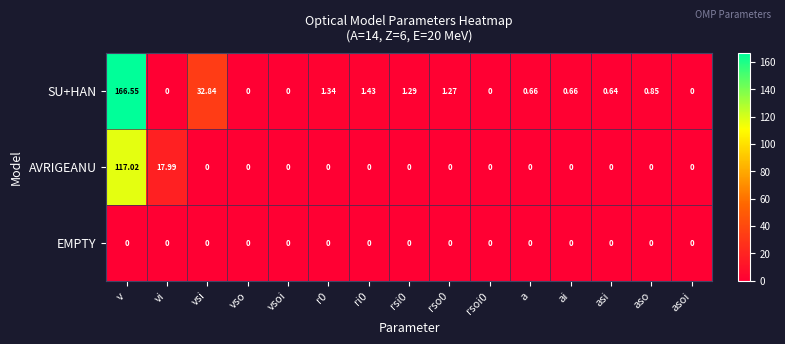

At which category is the sum across all series the highest?

v